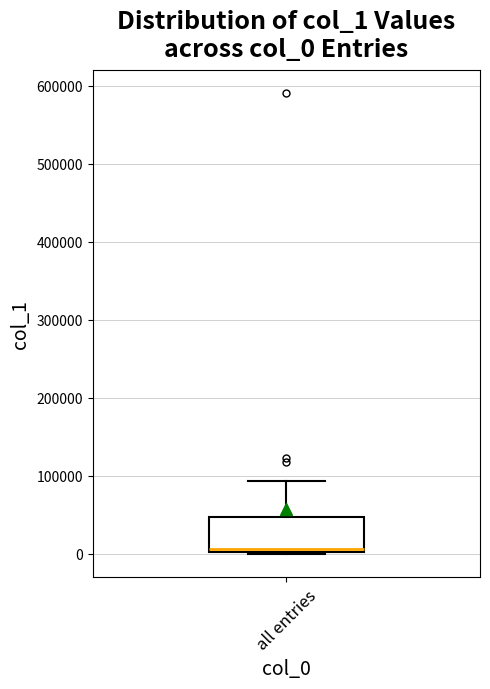

Read this box plot against the y-axis: the position of the median line, the range covered by the box, and the ends of both whiskers. The values are not printed on the chart, so give them approximately, as read against the axis.

median 10000, box 0 to 50000, whiskers 0 to 90000